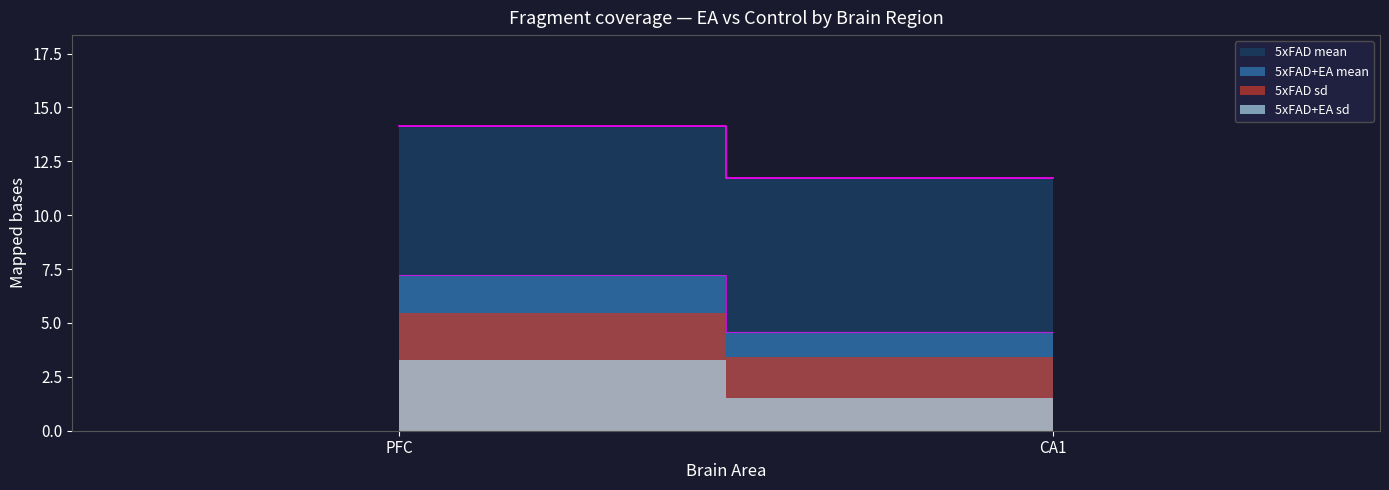

What is the total value across all series at CA1?

21.3